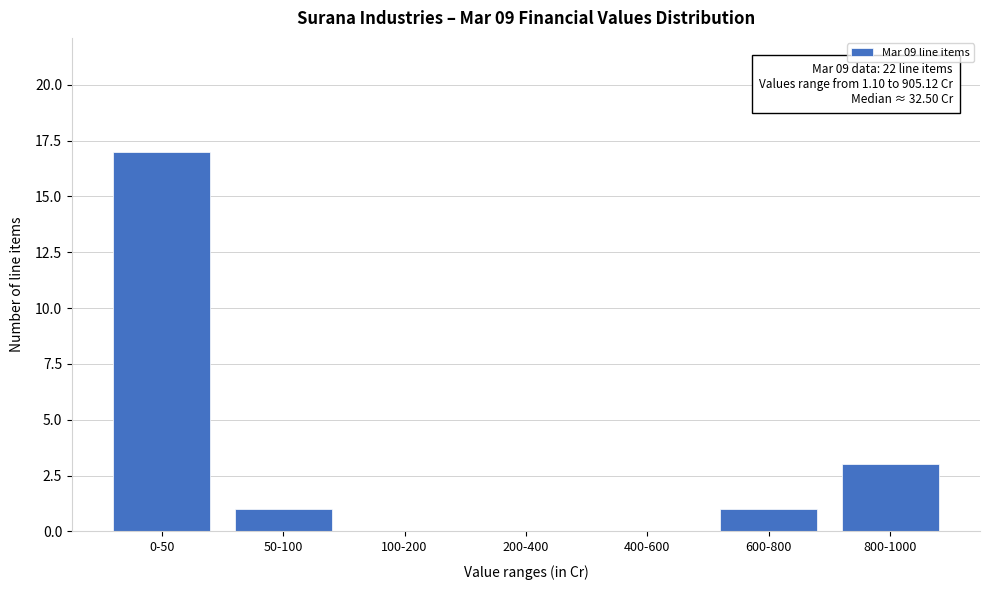

Reading left to right, extract all data points from this chart.

0-50=17	50-100=1	100-200=0	200-400=0	400-600=0	600-800=1	800-1000=3